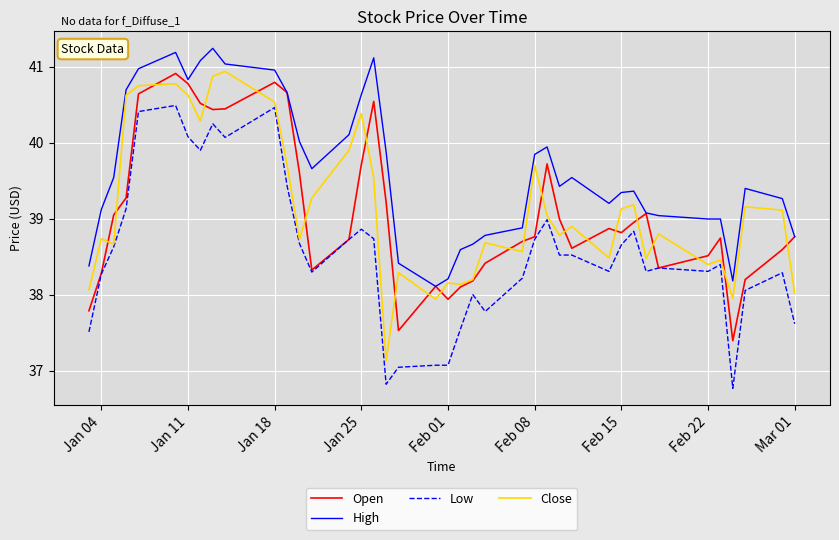

What is the difference between the maximum and minimum values in the Open series?

3.5